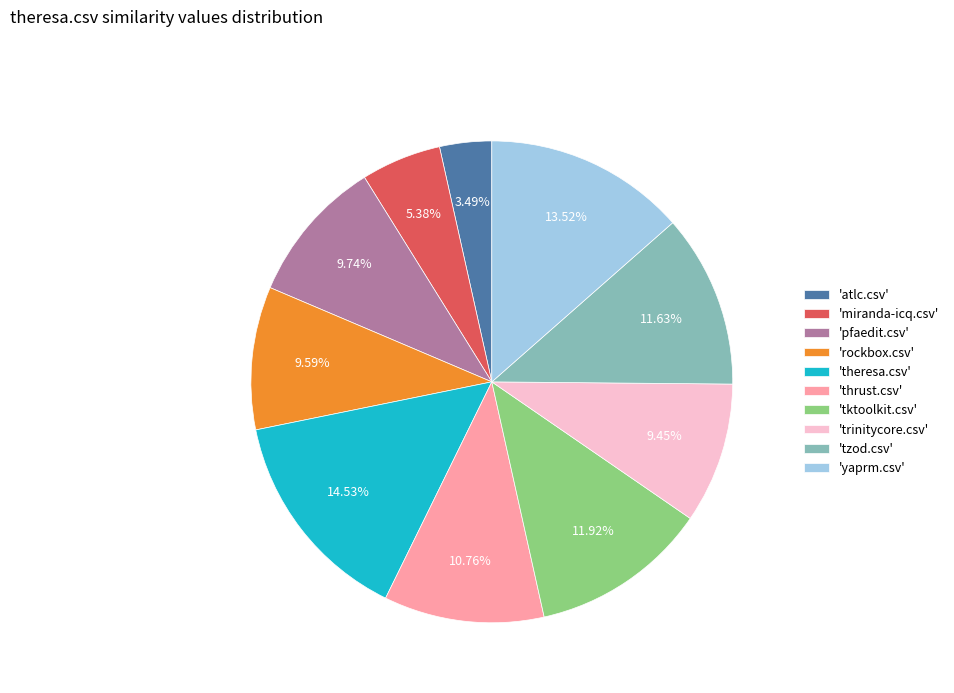

Is the sum of 'theresa.csv' and 'miranda-icq.csv' greater than half?

No